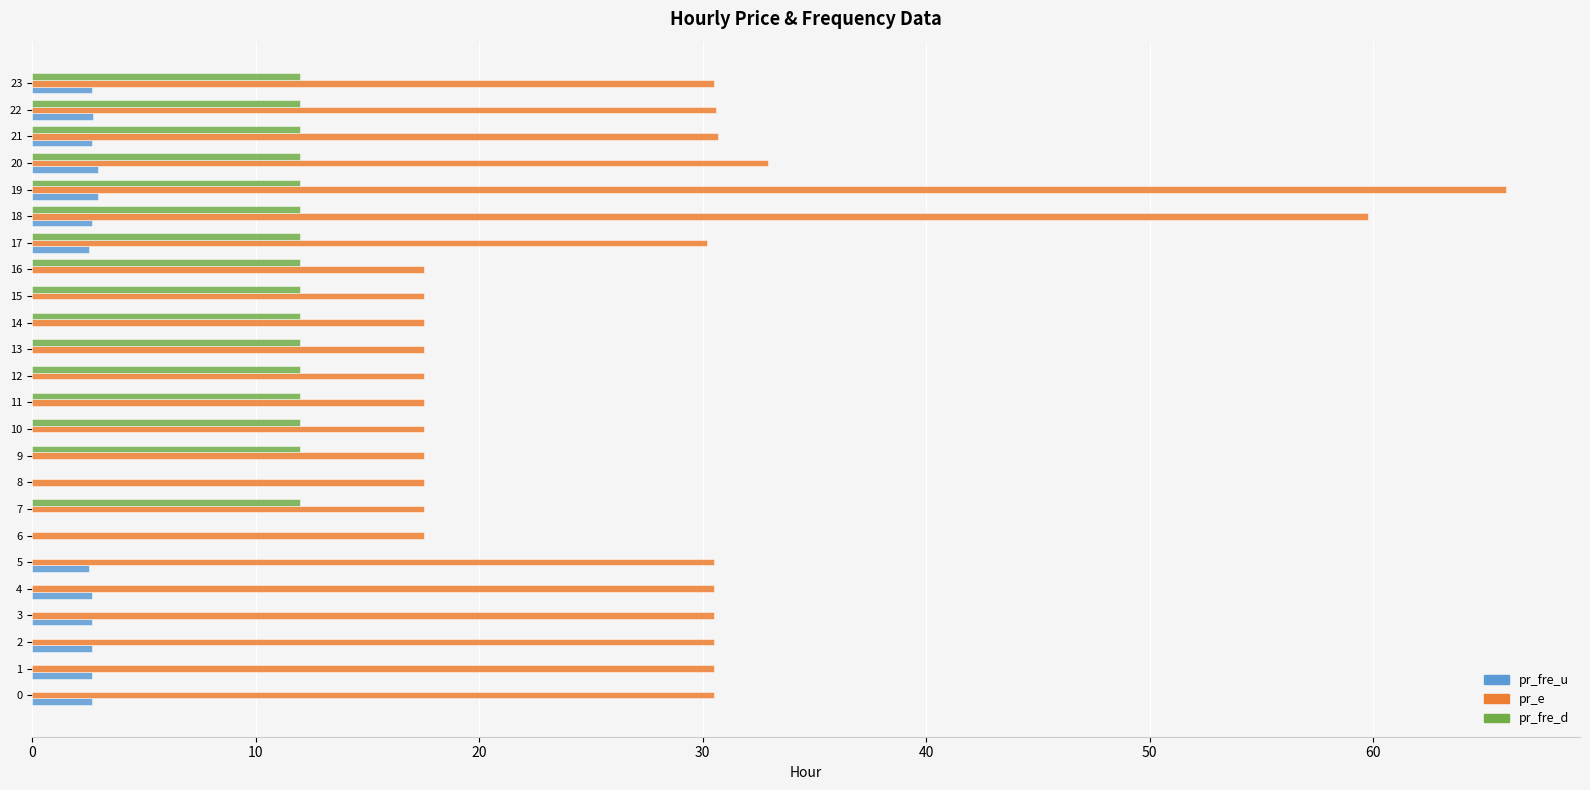

Is the value of pr_fre_d at 10 greater than the value of pr_e at 11?

No